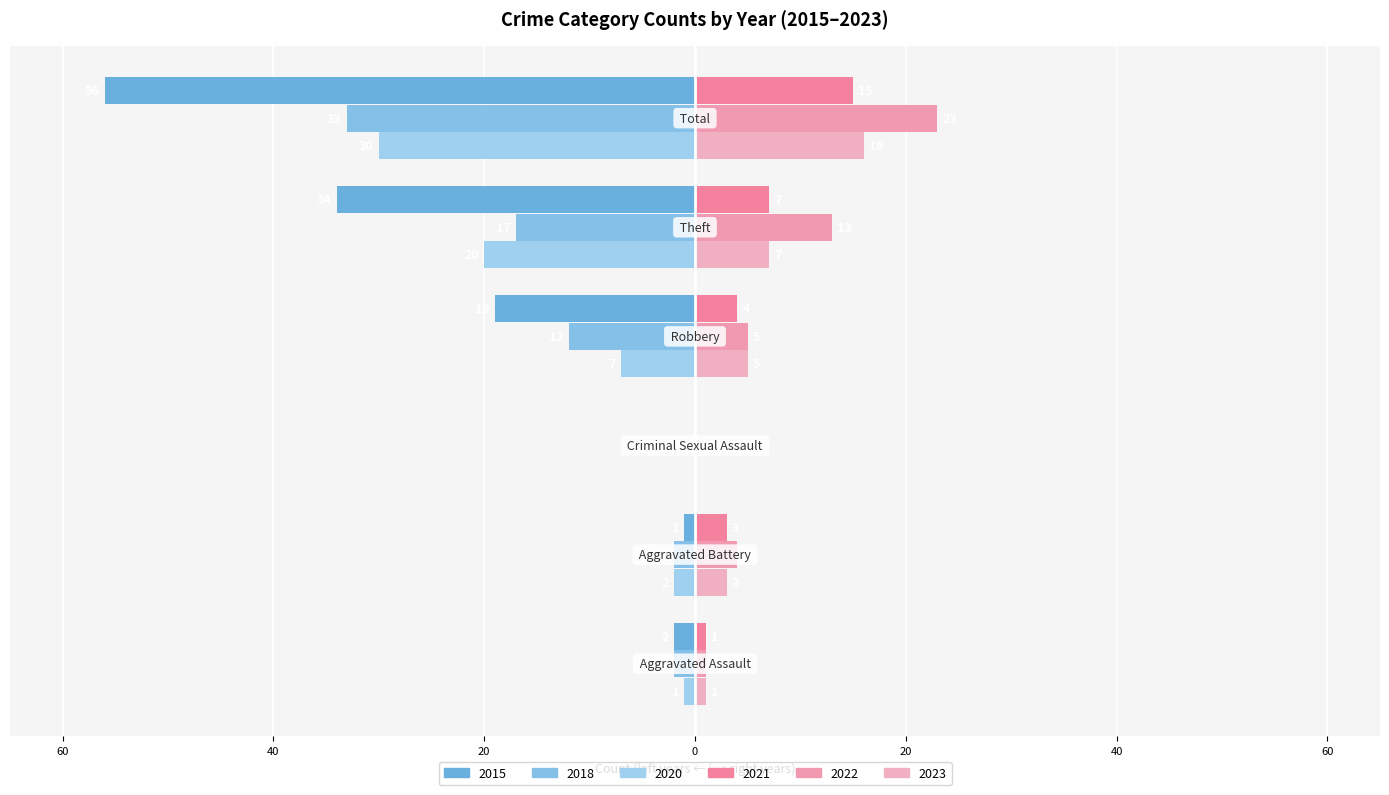

What position from the left is Theft?

5